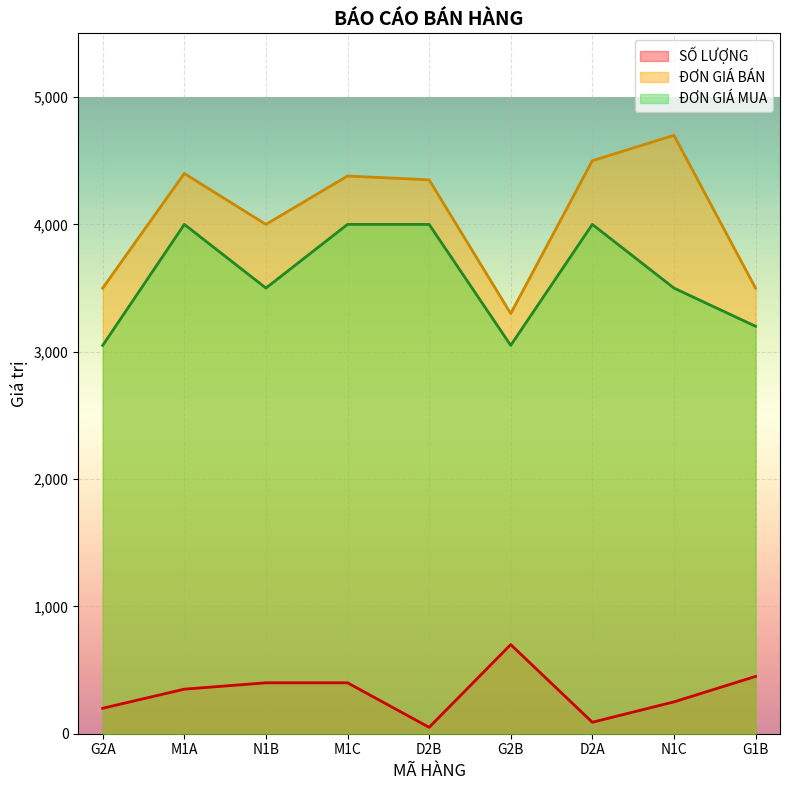

How many data points in ĐƠN GIÁ MUA are less than 3500?

3